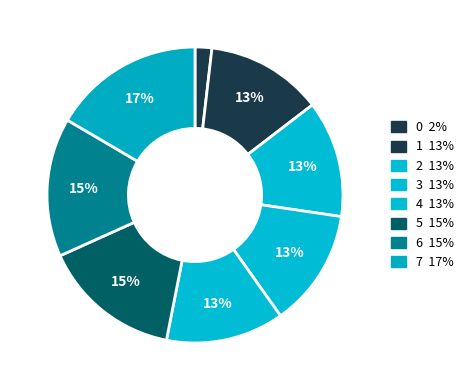

What percentage is the 7 slice, to the nearest percent?

17%